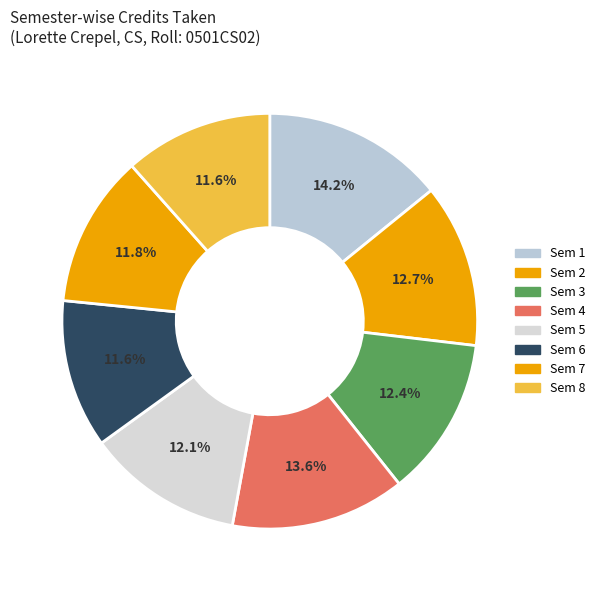

How many slices are in this pie chart?

8